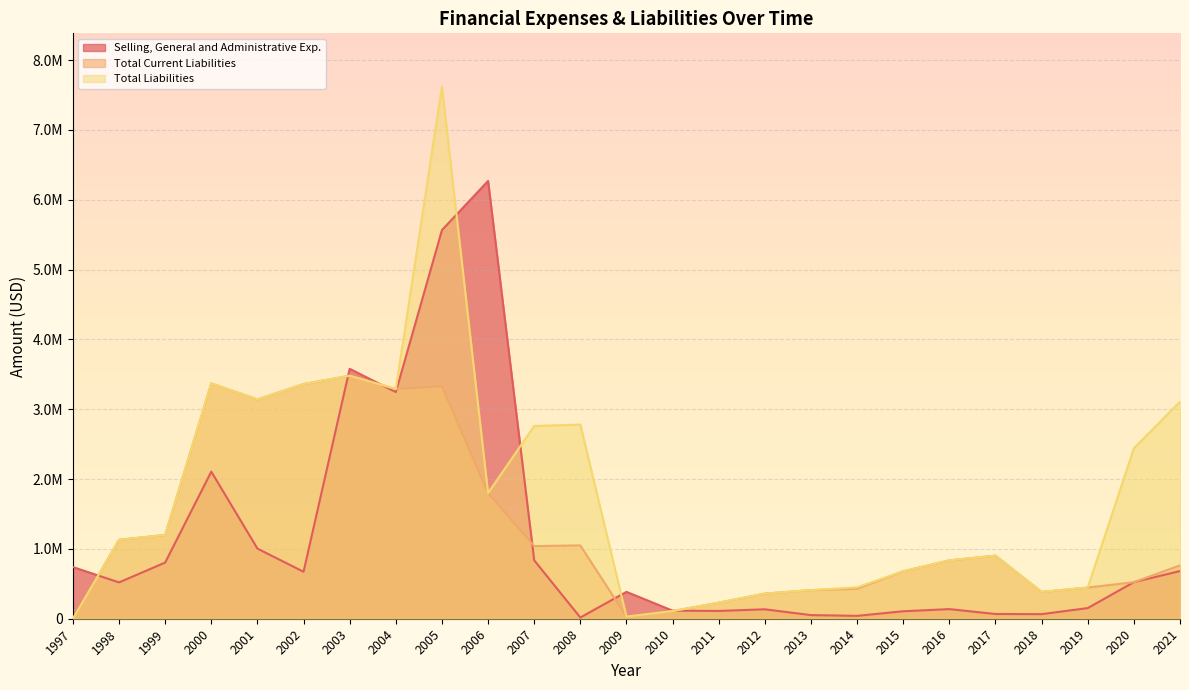

True or false: Total Liabilities has more than 1 interior local peaks.

True